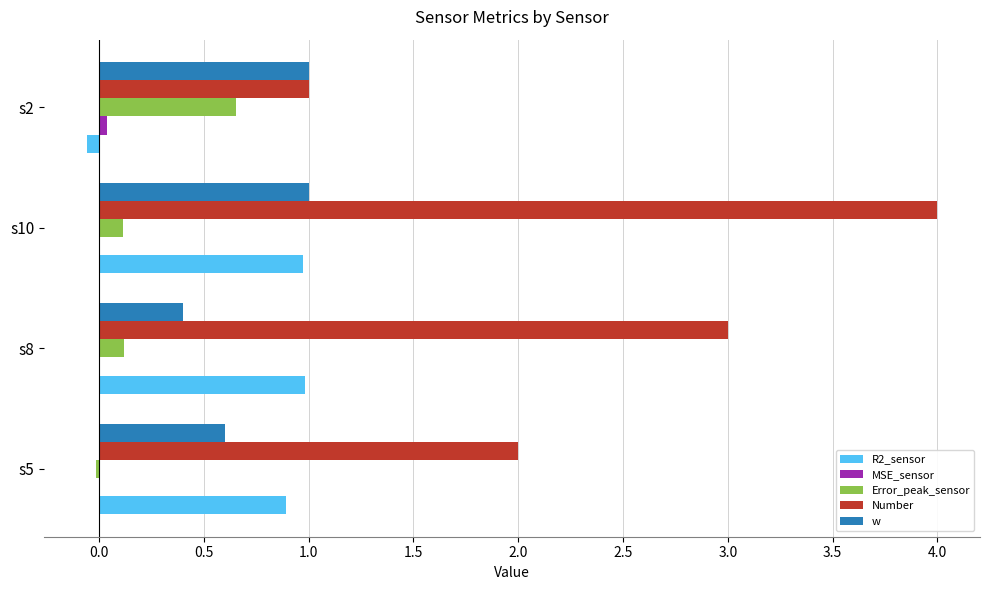

How many distinct data groups are displayed?

5